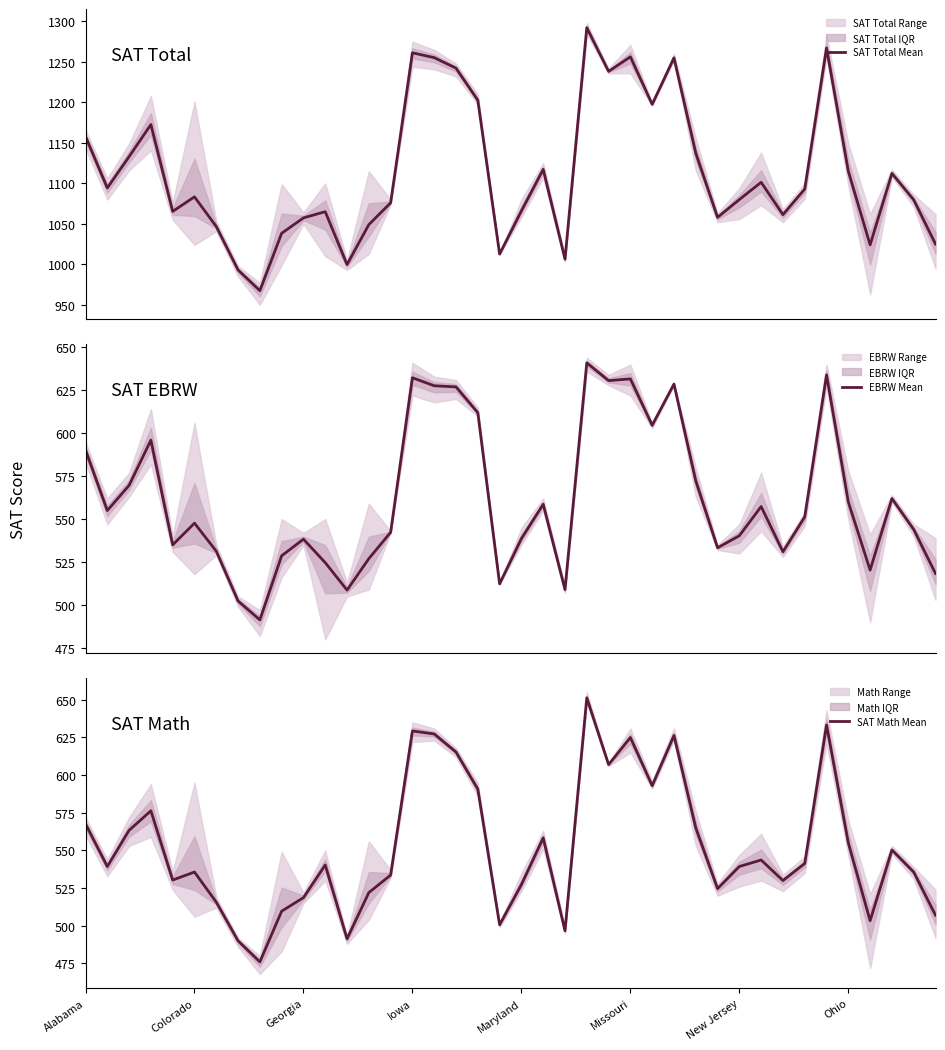

What is the difference between the highest and lowest values at 32?

531.3